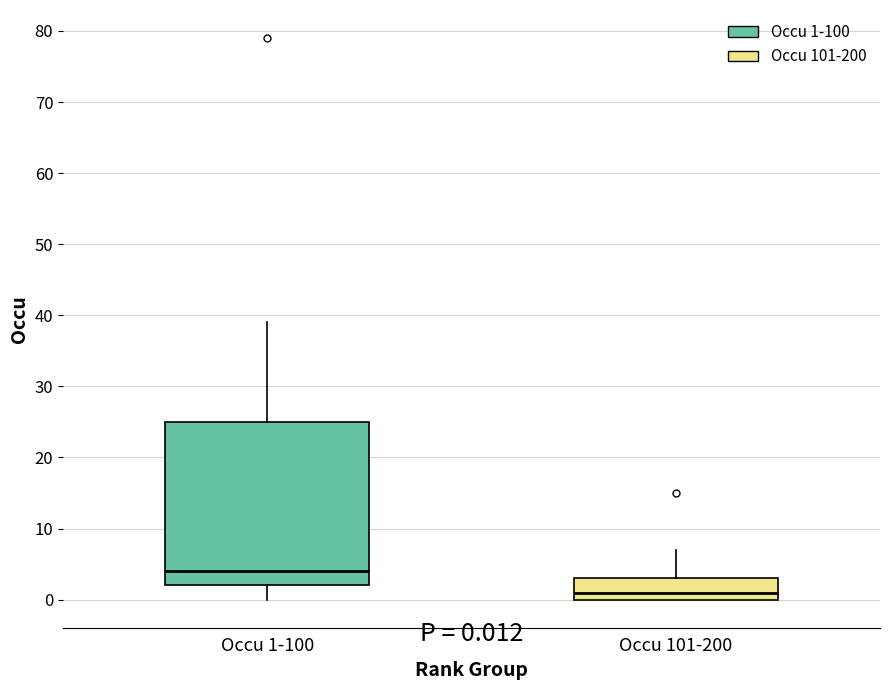

Which box is the tallest, from its lower edge to its upper edge?

Occu 1-100